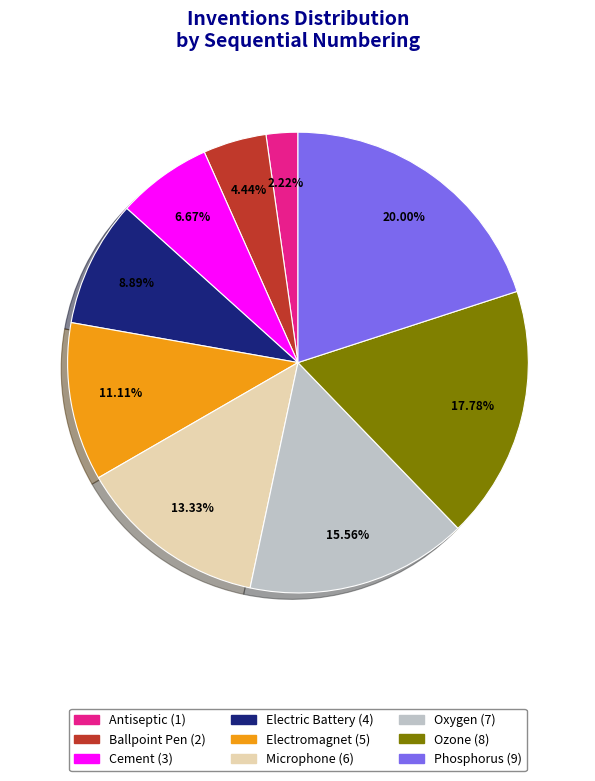

What is the ratio of the value at Oxygen to the value at Phosphorus?

0.8